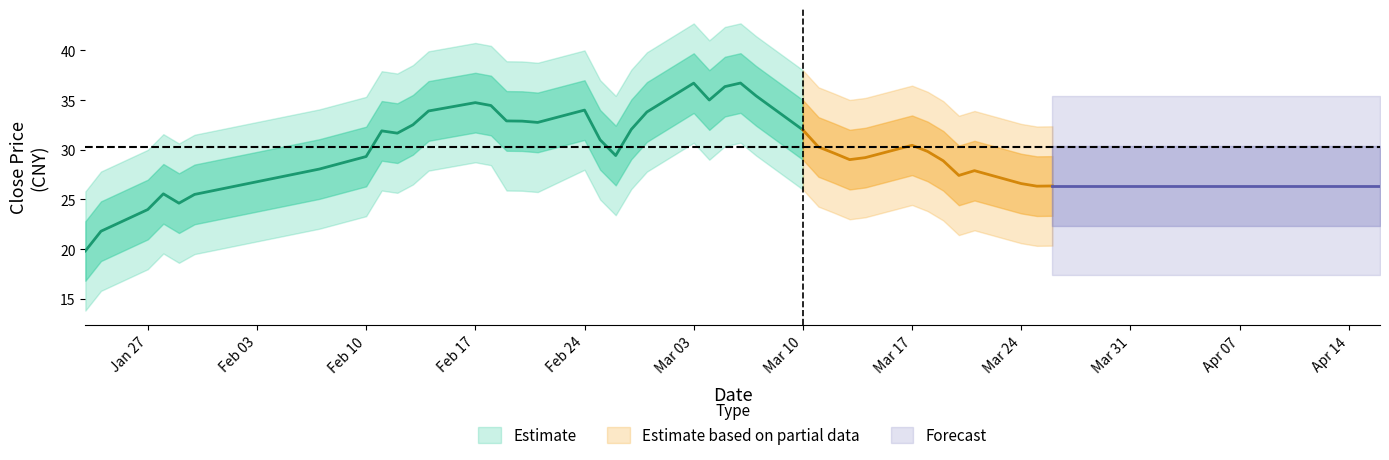

What is the difference between the close_upper2 values at 2014-02-20 and 2014-03-21?

5.0